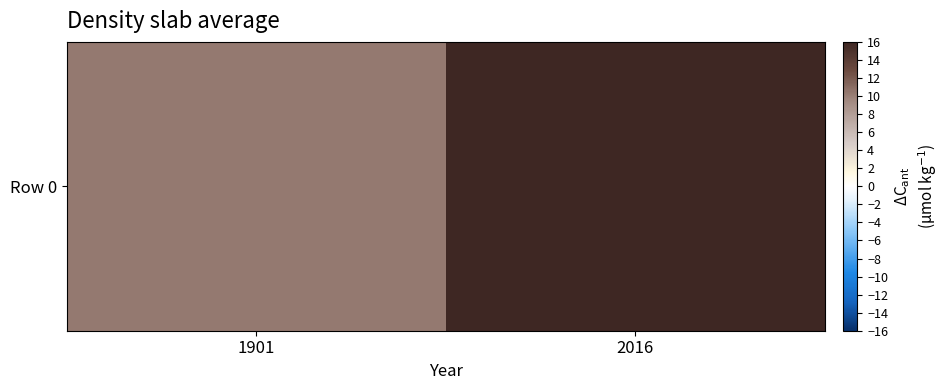

List the labels in order of value, smallest first.

1901, 2016